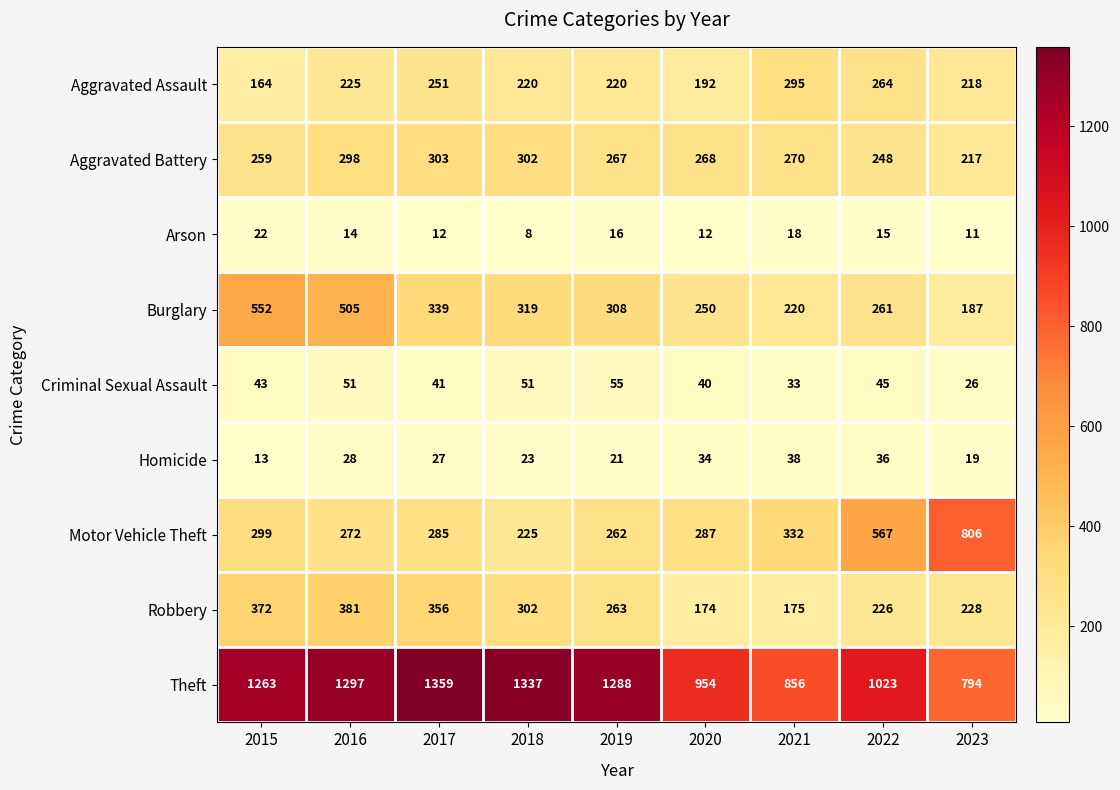

Where does the Burglary series first go above 308?

2015